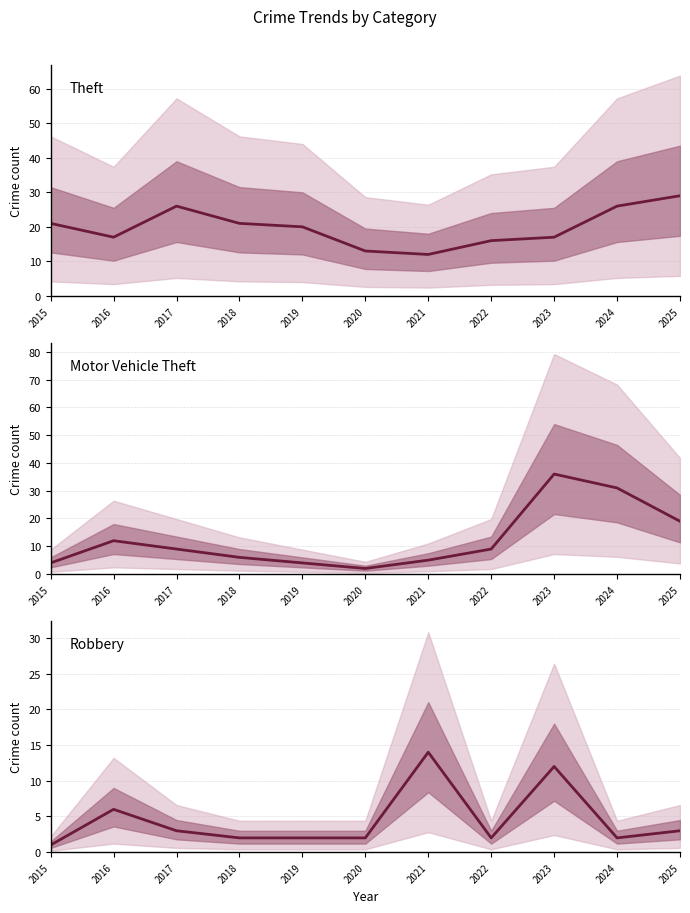

How many times do Theft and Robbery cross each other?

2